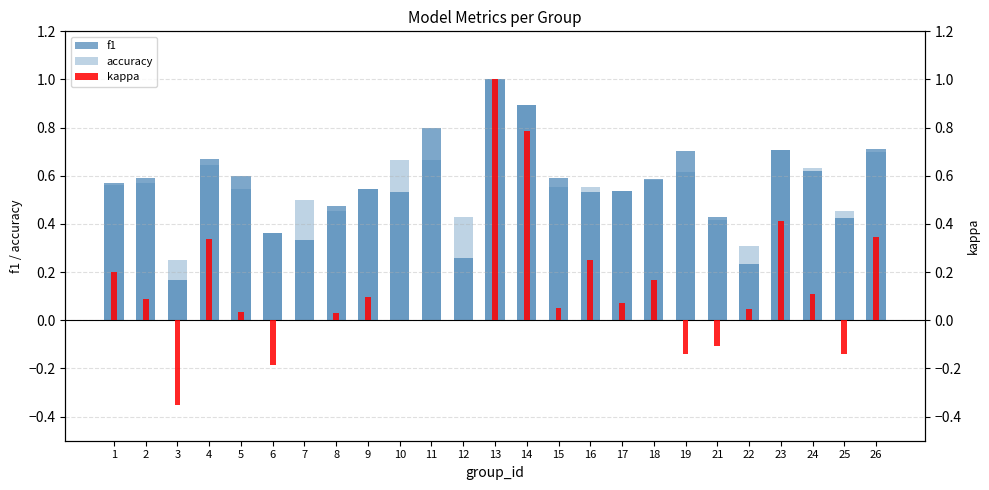

How many bars are there in total?

75